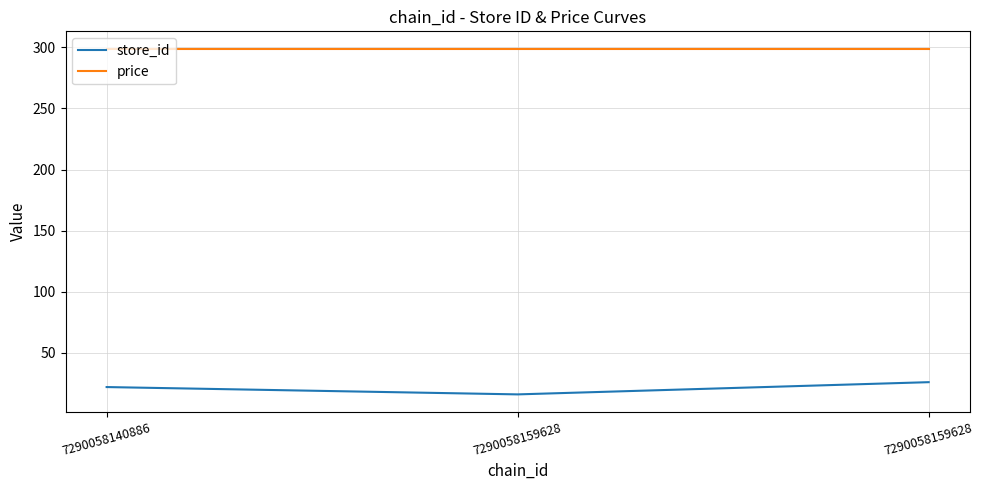

How many store_id values are between 16 and 26?

3